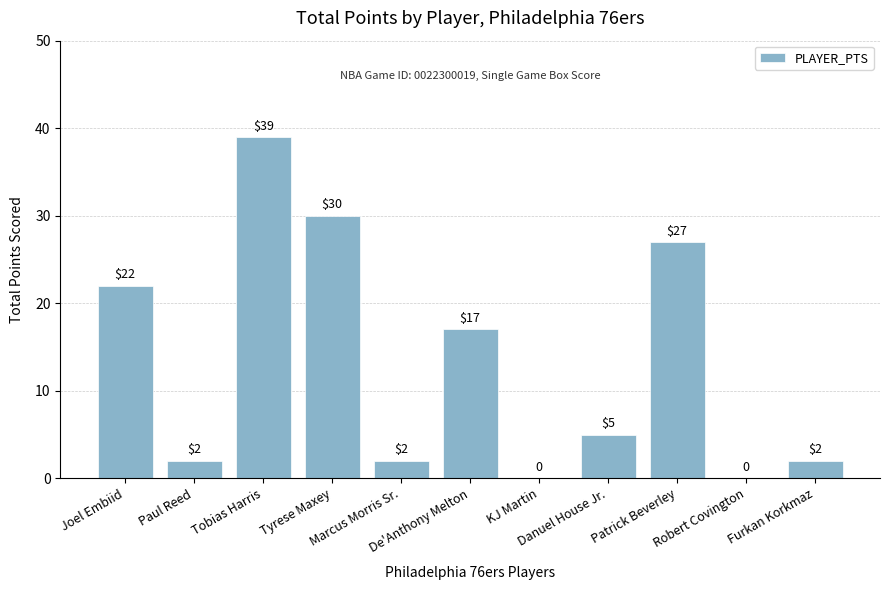

Which label corresponds to the largest value in the chart?

Tobias Harris